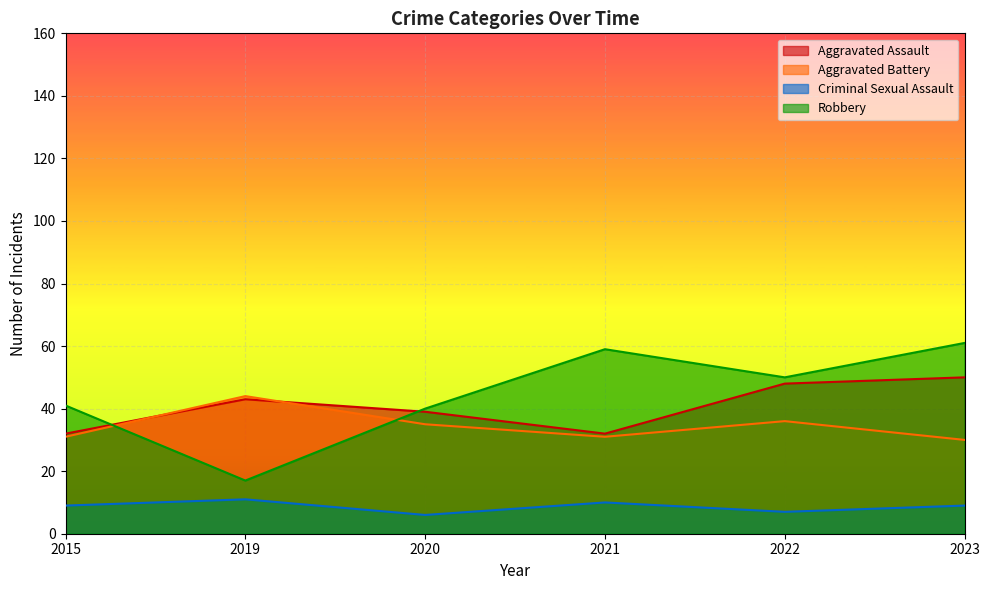

At which label is Robbery closest to 39?

2020